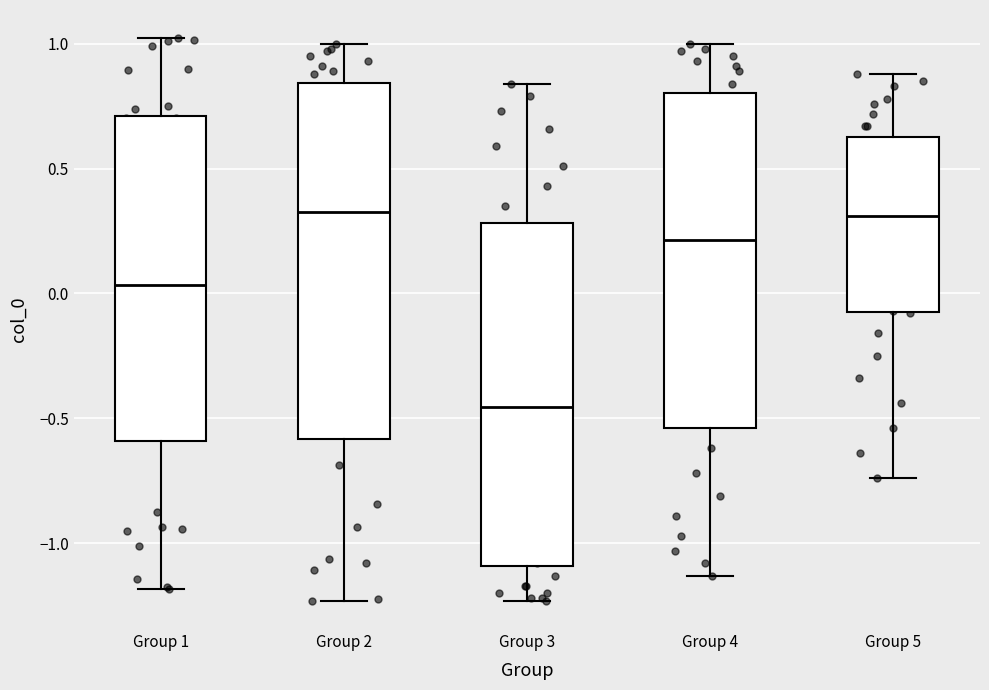

Reading left to right, transcribe this box plot: for each box, give where its median line is, the range the box spans, and where its two whiskers end, as read against the y-axis. The values are not printed on the chart, so give them approximately, as read against the axis.

Group 1: median 0.05, box -0.60 to 0.70, whiskers -1.20 to 1.00
Group 2: median 0.35, box -0.60 to 0.85, whiskers -1.25 to 1.00
Group 3: median -0.45, box -1.10 to 0.30, whiskers -1.25 to 0.85
Group 4: median 0.20, box -0.55 to 0.80, whiskers -1.15 to 1.00
Group 5: median 0.30, box -0.05 to 0.65, whiskers -0.75 to 0.90